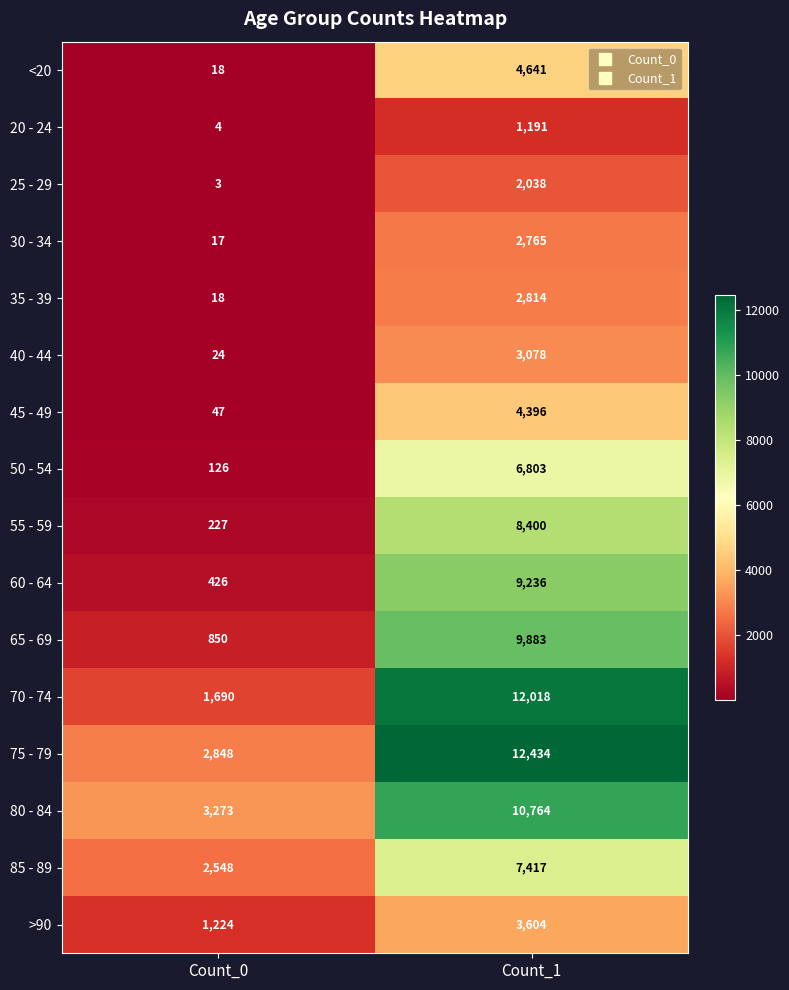

Rank the categories by 20 - 24 value from lowest to highest.

Count_0, Count_1